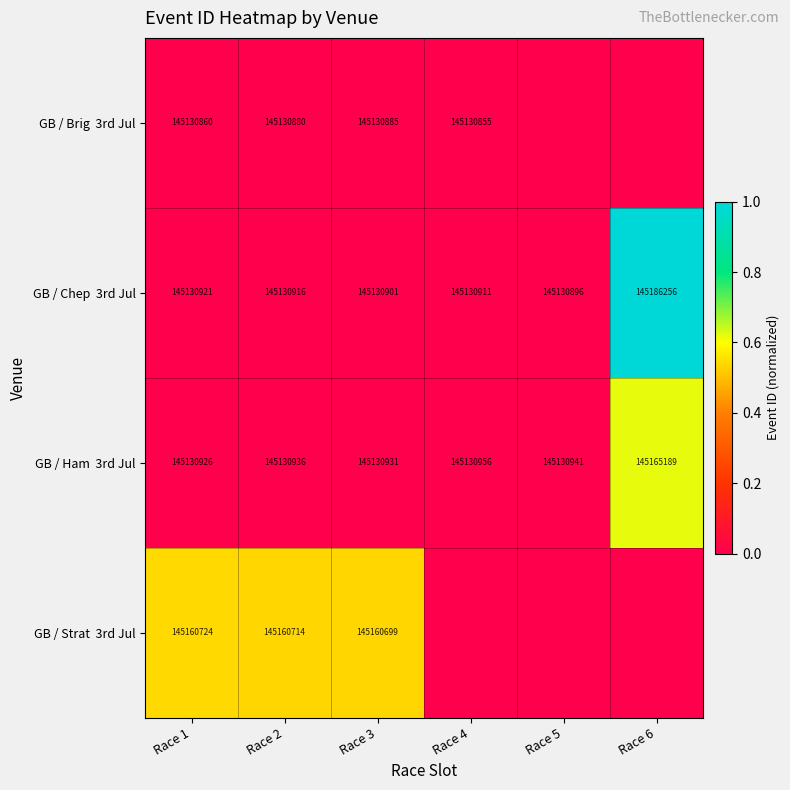

What is the spread (max minus min) of values at Race 2?

29834